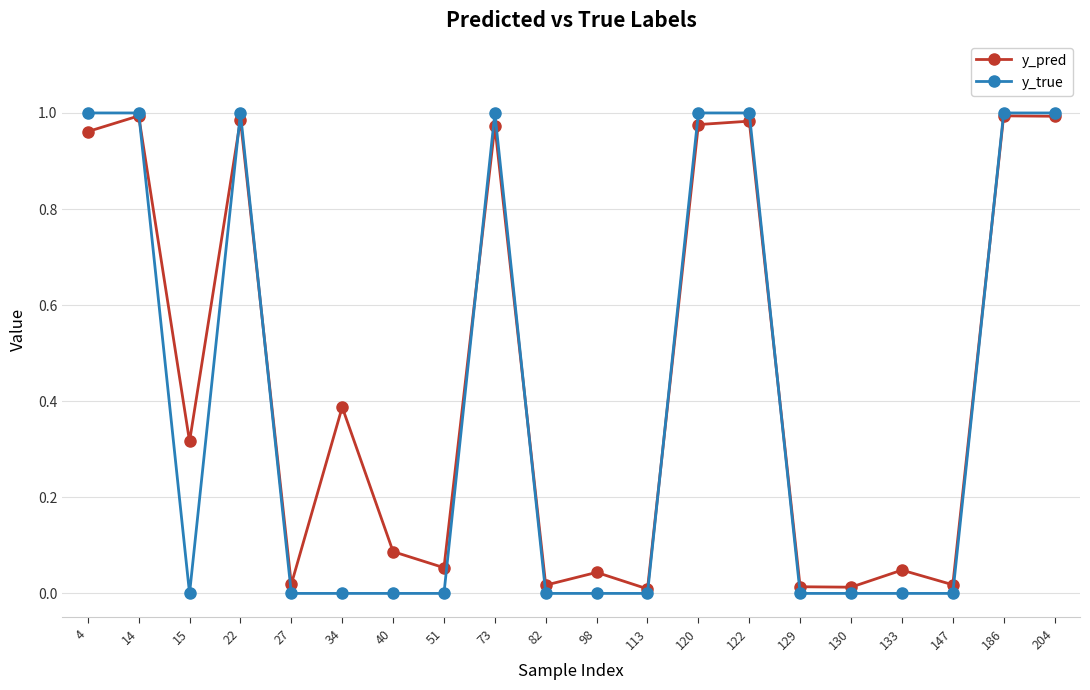

The y_true series shows 1.6 at 204. True or false?

False